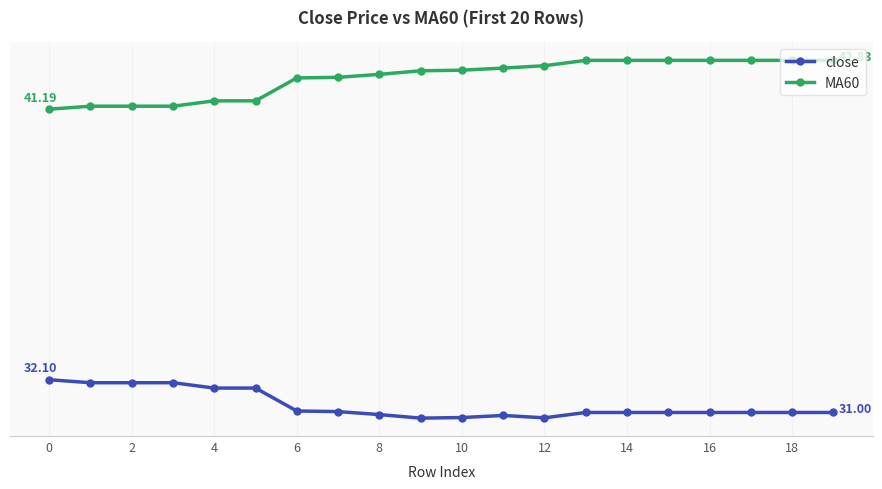

True or false: MA60 and close intersect in this chart.

False